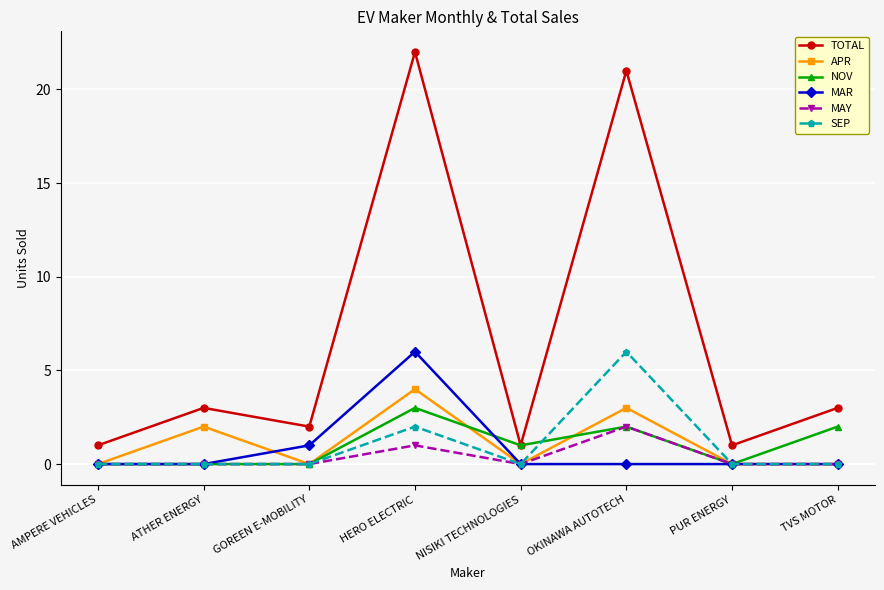

Reading left to right, transcribe all the data shown in this chart.

TOTAL: 1	3	2	22	1	21	1	3
APR: 0	2	0	4	0	3	0	0
NOV: 0	0	0	3	1	2	0	2
MAR: 0	0	1	6	0	0	0	0
MAY: 0	0	0	1	0	2	0	0
SEP: 0	0	0	2	0	6	0	0